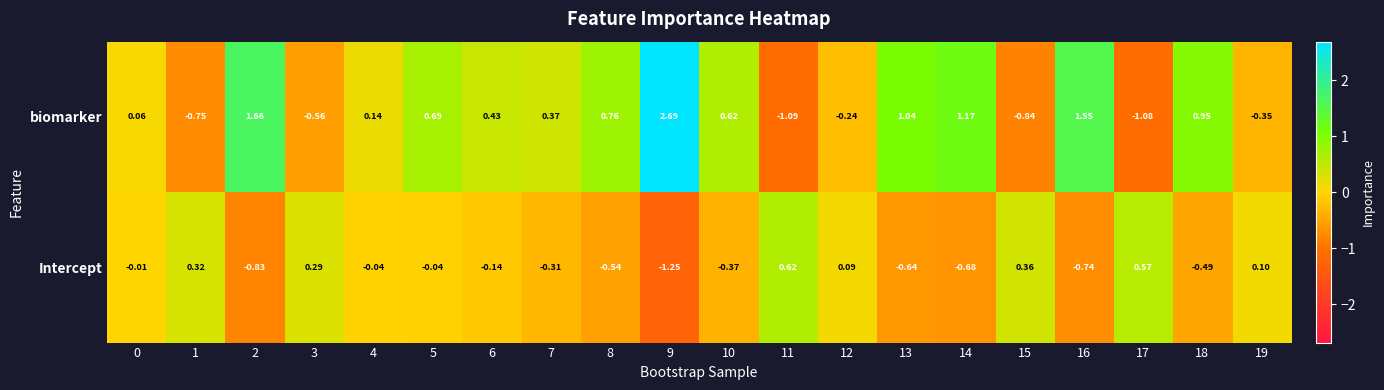

Which series has the largest total across all categories?

biomarker